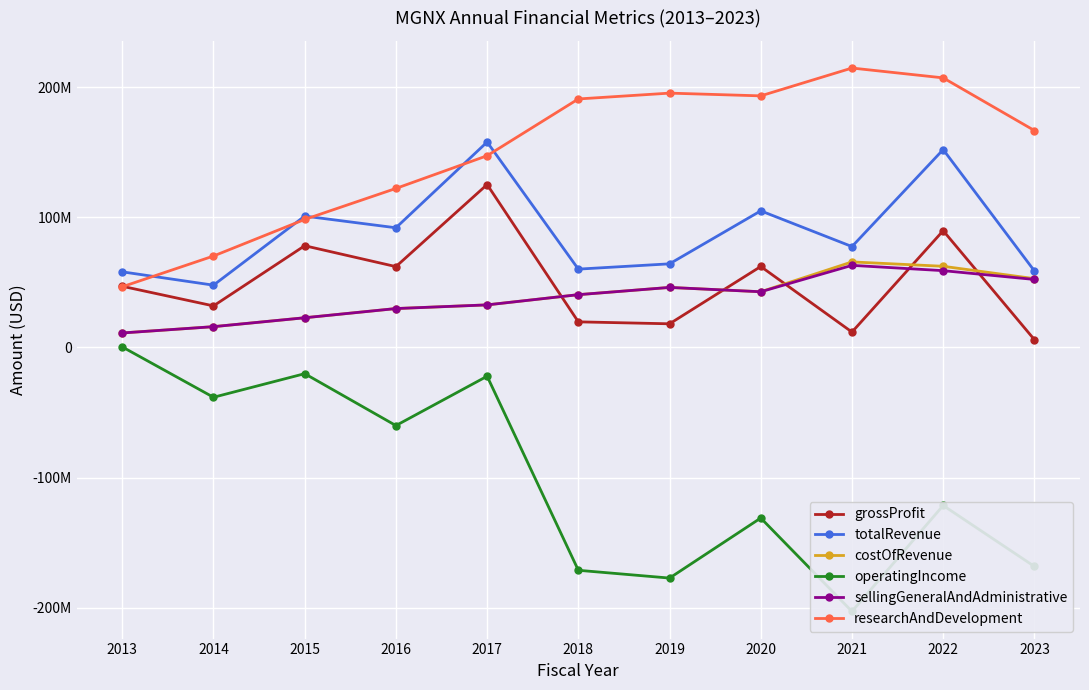

Which series has the largest total across all categories?

researchAndDevelopment